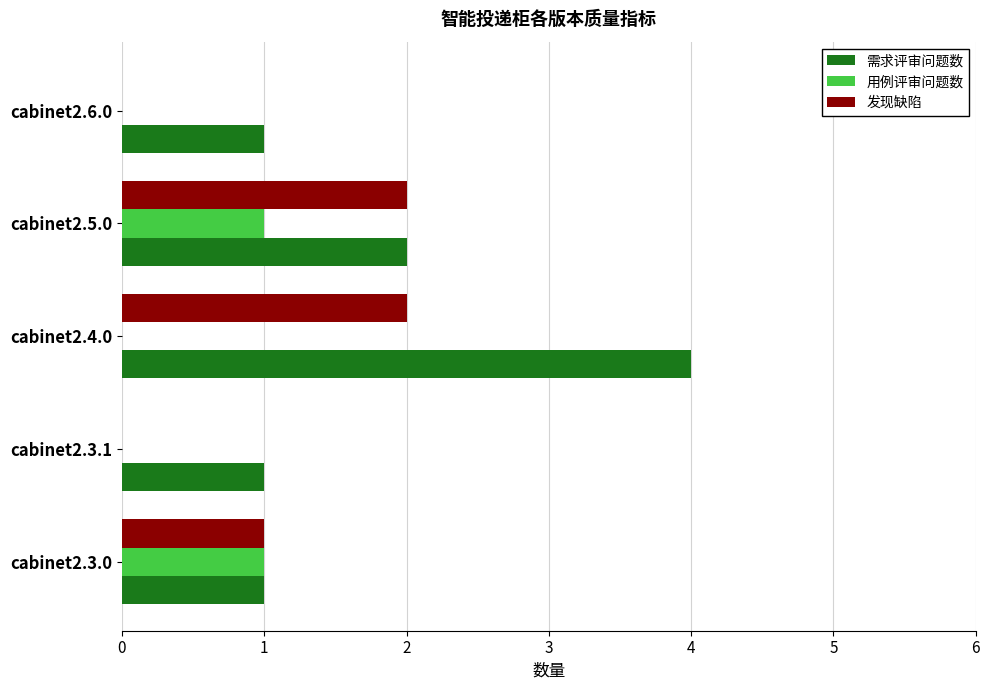

Is it true that 发现缺陷 equals -1 at cabinet2.6.0?

False